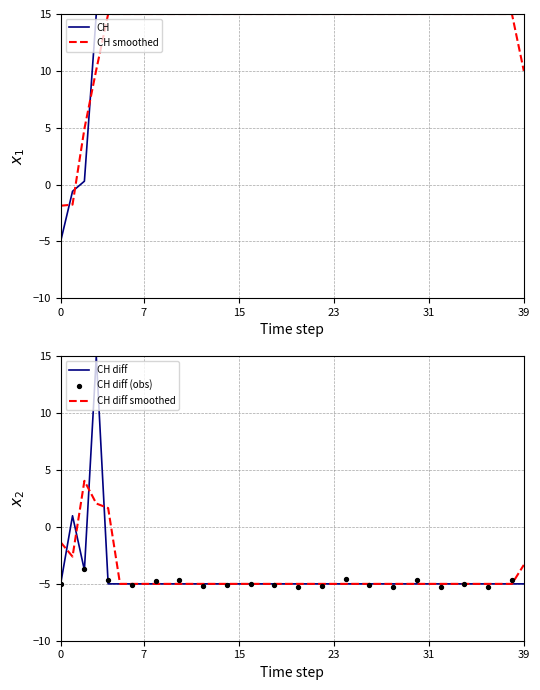

Approximately how many times larger is the value at 2020-06-23 compared to 2020-06-07?

1.0